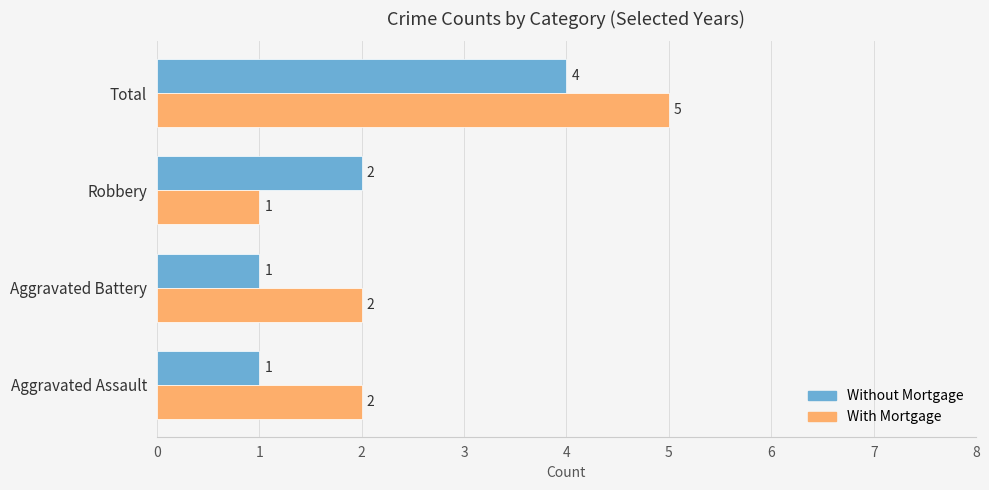

Rank the series by their maximum value, from lowest to highest.

Without Mortgage, With Mortgage